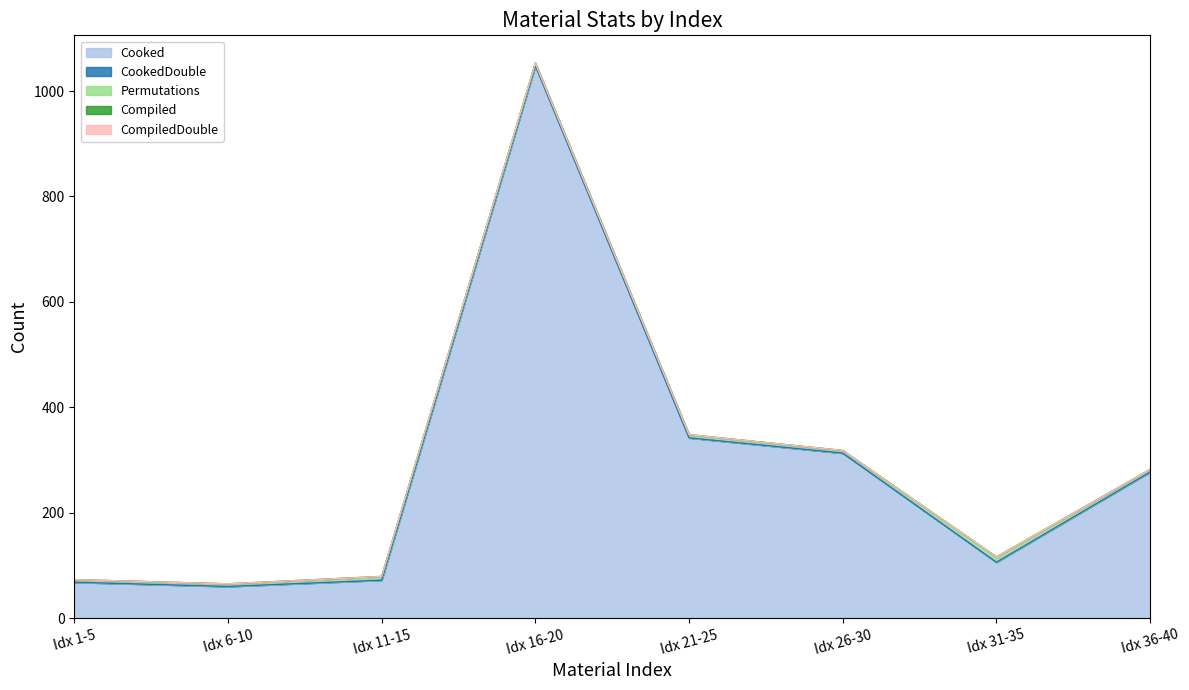

Between 13 and 27, which series saw the biggest shift?

Cooked